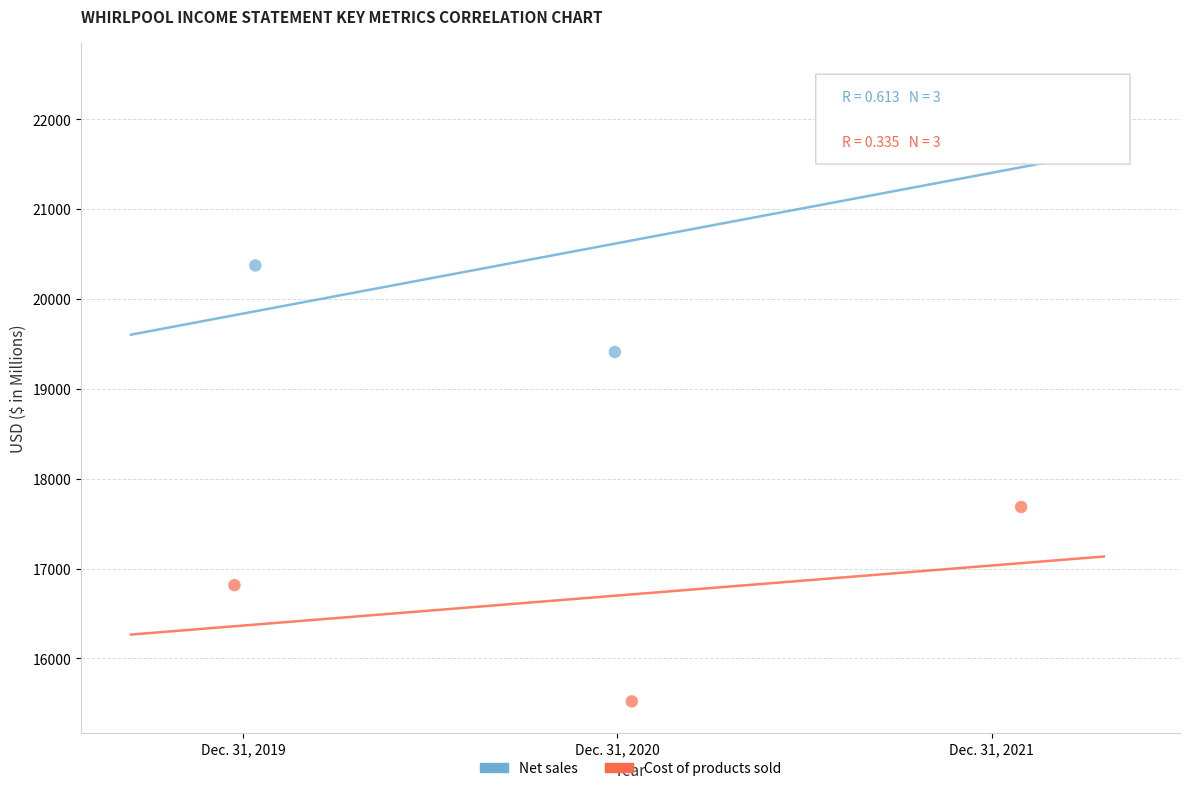

Which series reaches the maximum Y coordinate?

Net sales